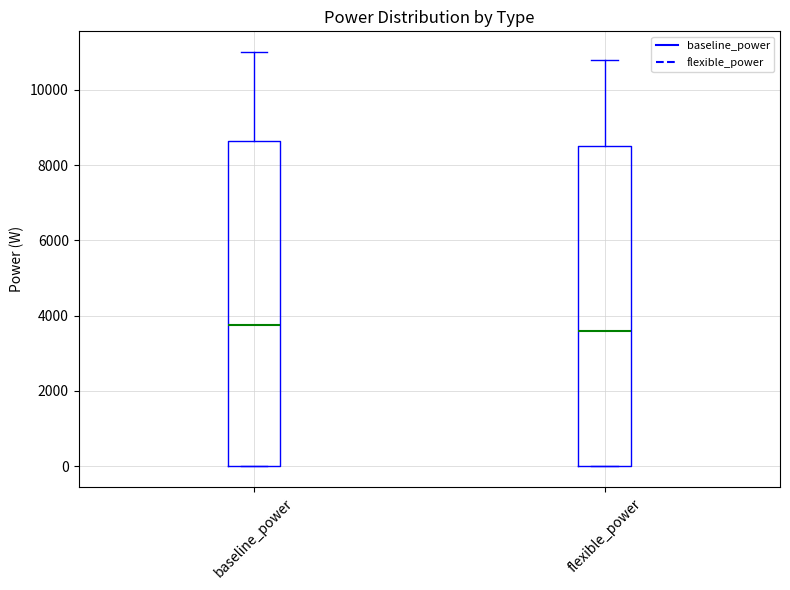

Reading left to right, transcribe this box plot: for each box, give where its median line is, the range the box spans, and where its two whiskers end, as read against the y-axis. The values are not printed on the chart, so give them approximately, as read against the axis.

baseline_power: median 3800, box 0 to 8600, whiskers 0 to 11000
flexible_power: median 3600, box 0 to 8600, whiskers 0 to 10800